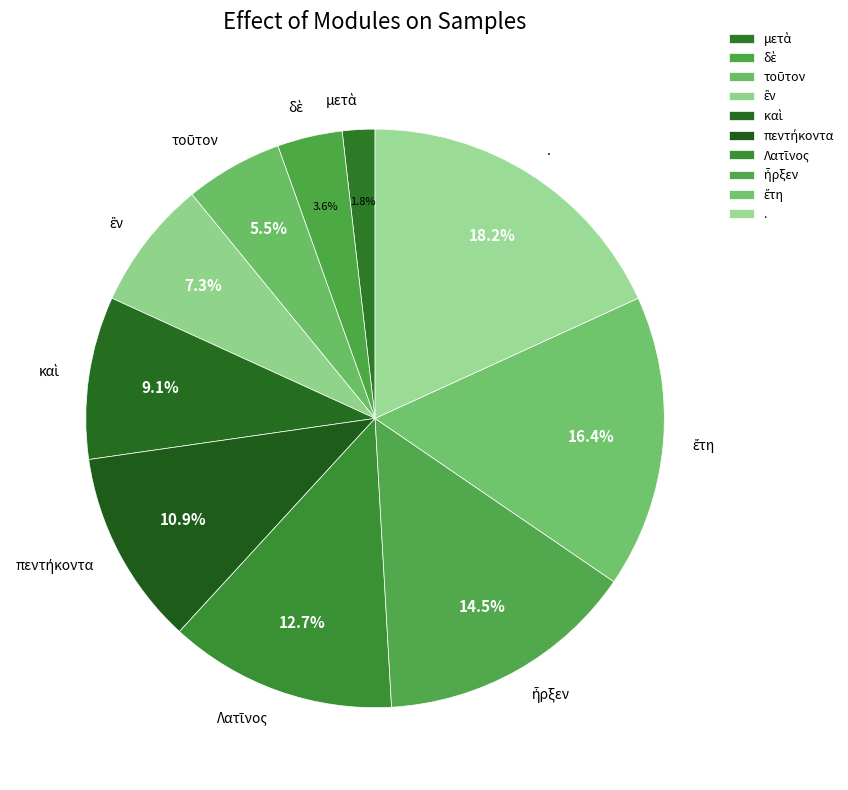

Which category has the biggest portion of the pie?

.